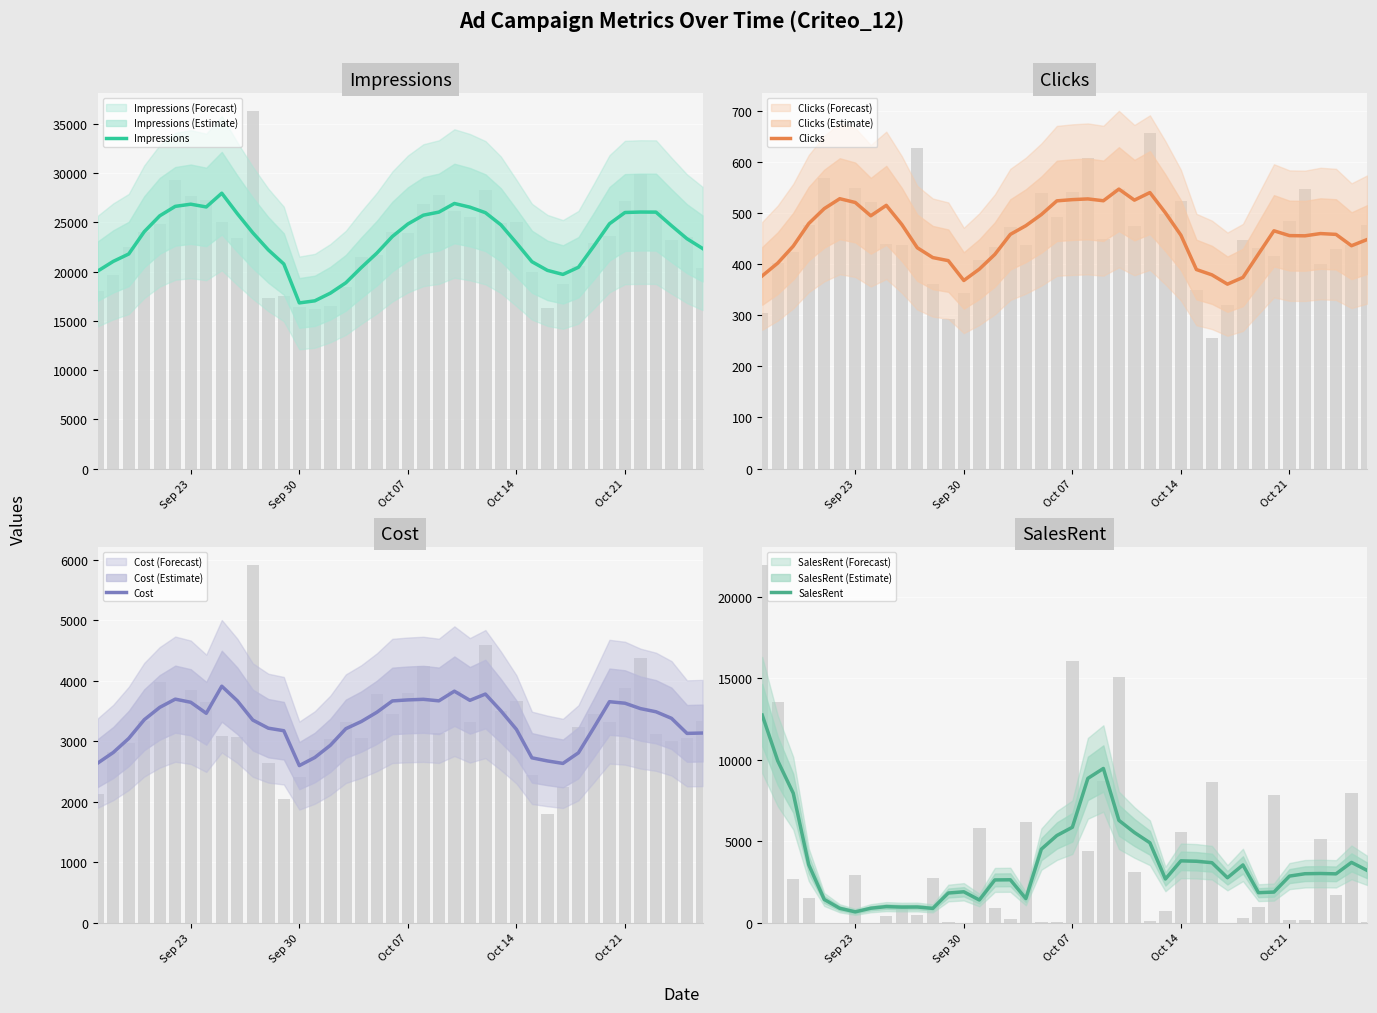

What is the difference between the maximum and minimum values in the SalesRent series?

12076.2